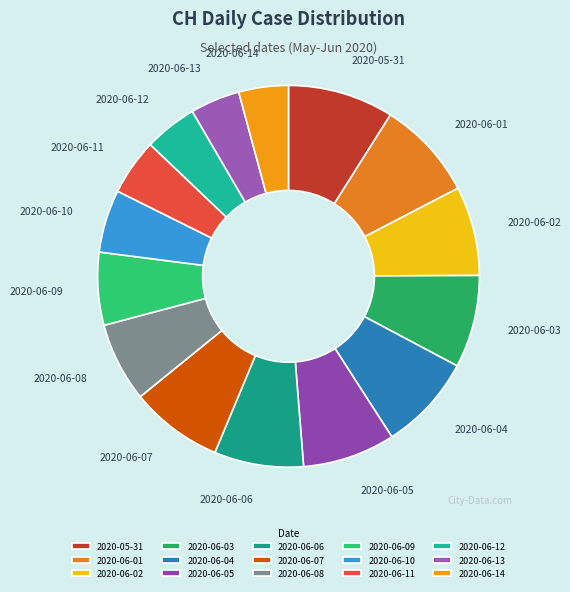

Is it true that 2020-06-11 is 14% of the pie?

False